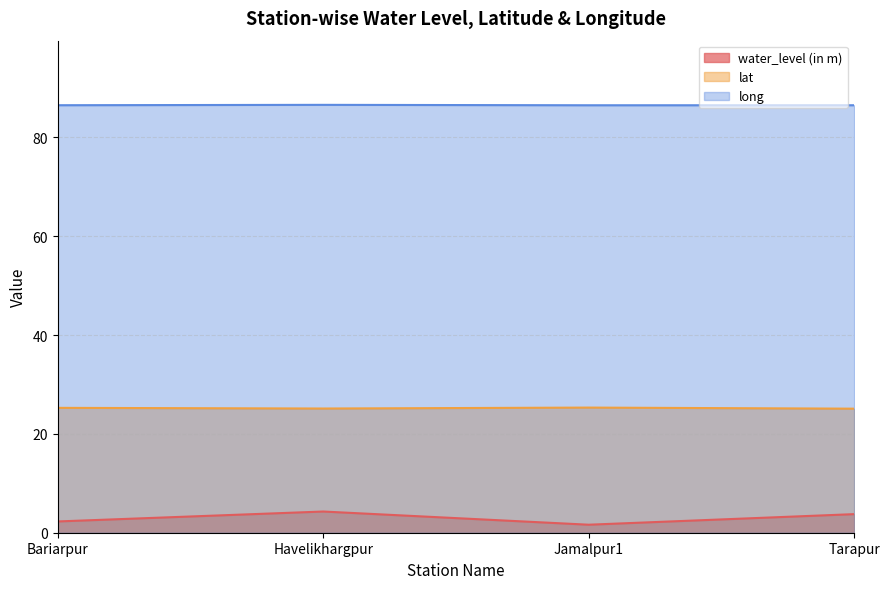

Rank the series at Bariarpur from highest to lowest value.

long, lat, water_level (in m)